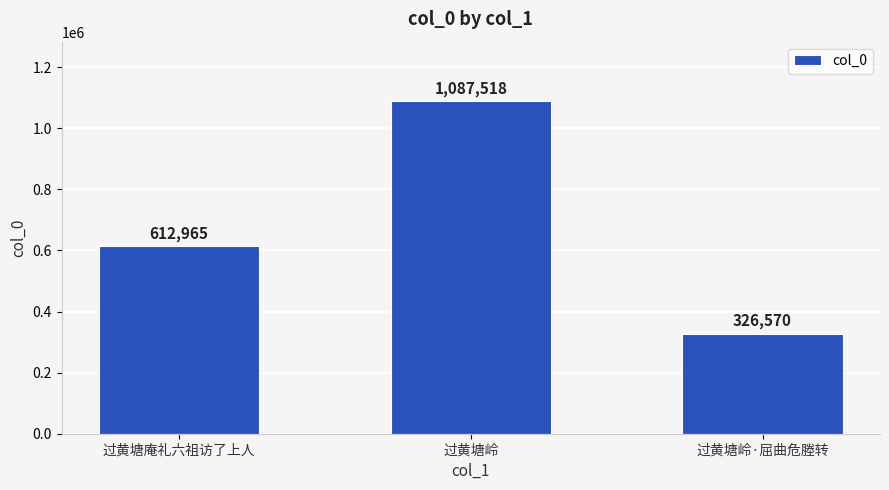

What is the sum of all values?

2027053